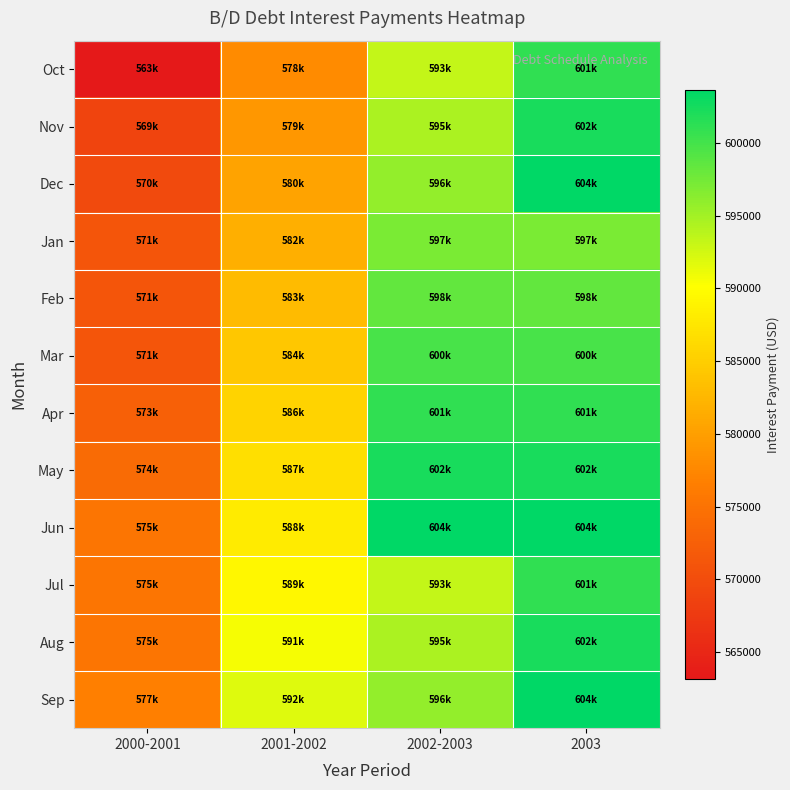

At how many categories does at least one series exceed 600285?

2